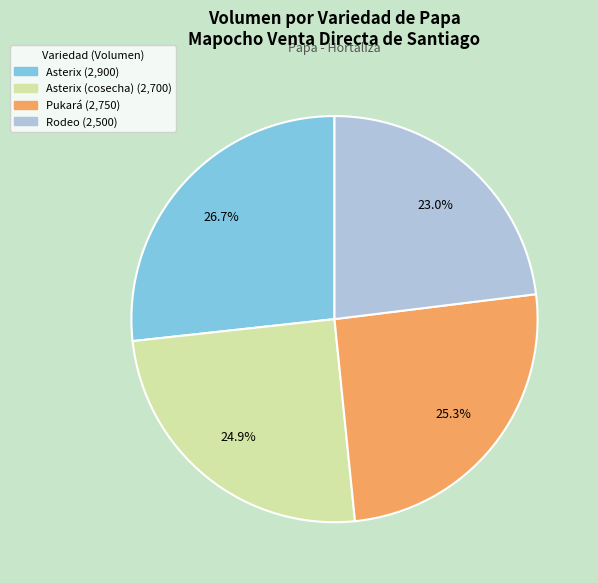

Is there a majority slice in this chart?

No